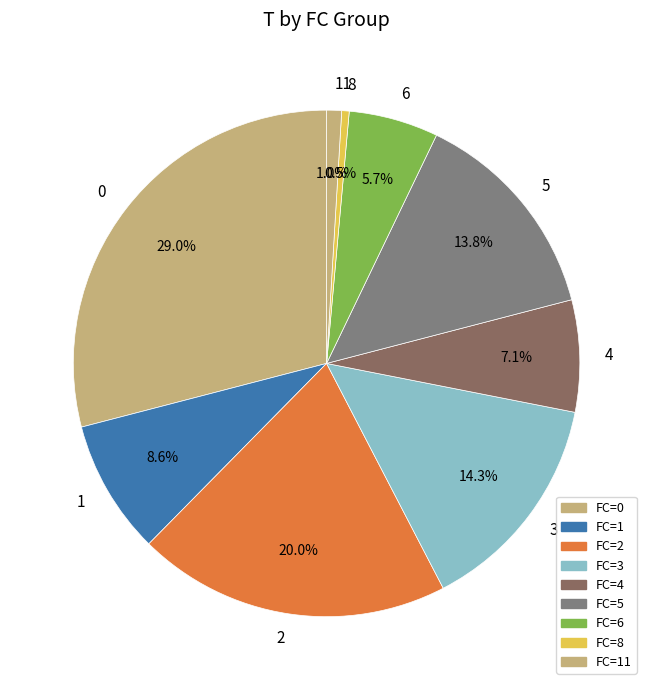

Is there any slice that represents more than half of the pie?

No